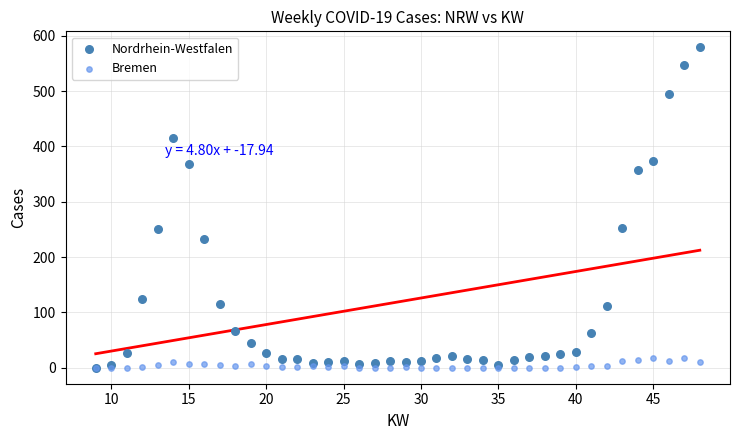

What are all the series names shown in the legend?

Nordrhein-Westfalen, Bremen